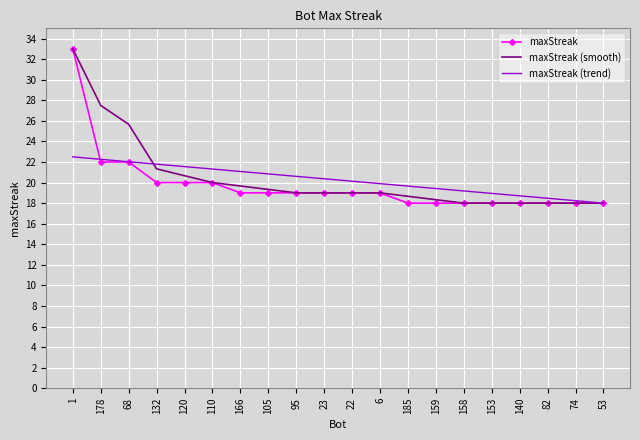

Where is maxStreak (smooth) nearest to the value 25?

68